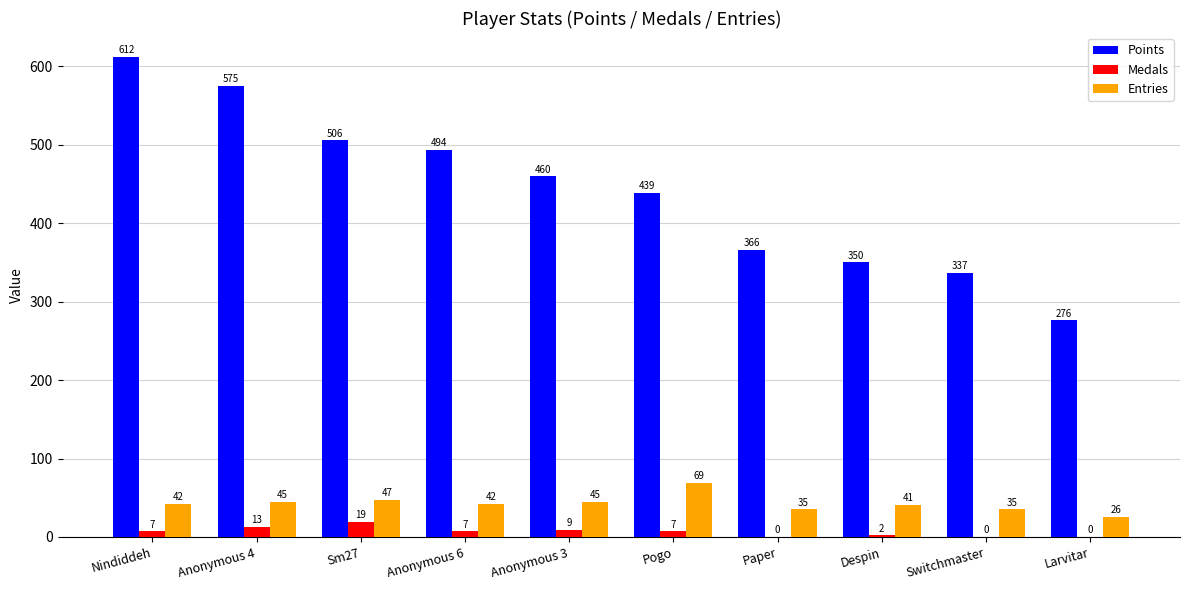

The value of Medals at Paper is 0. True or false?

True